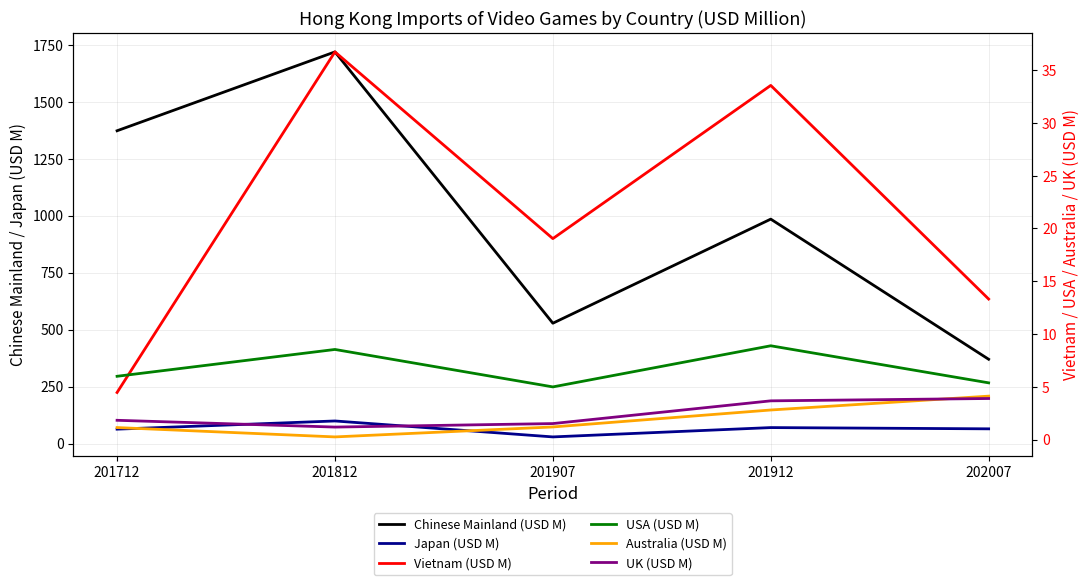

True or false: Australia (USD M) and Japan (USD M) intersect in this chart.

False